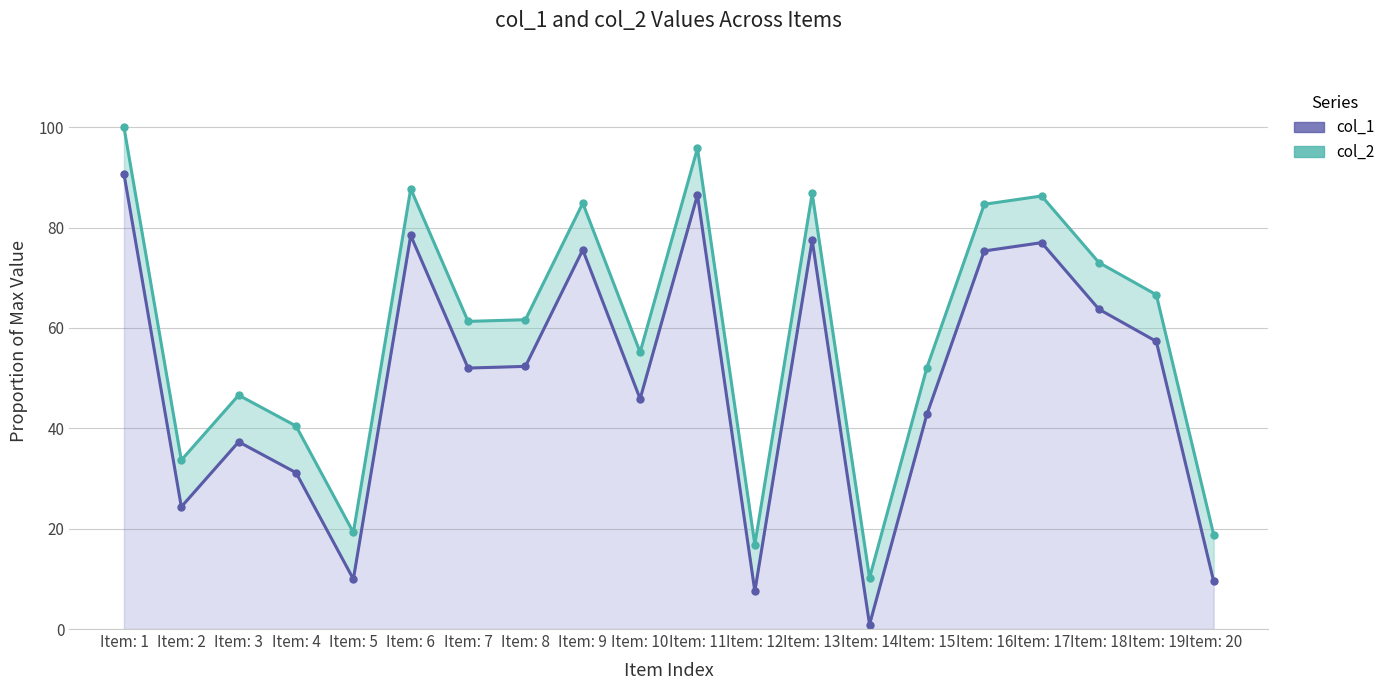

Which category has the lowest value in the col_1 line series?

Item: 14